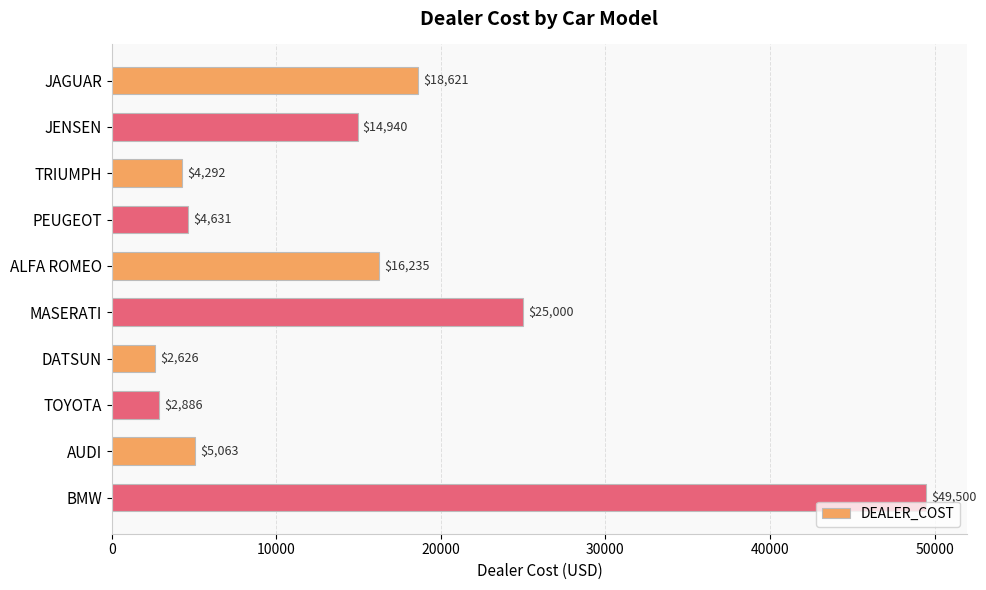

Count the number of data series in this chart.

1